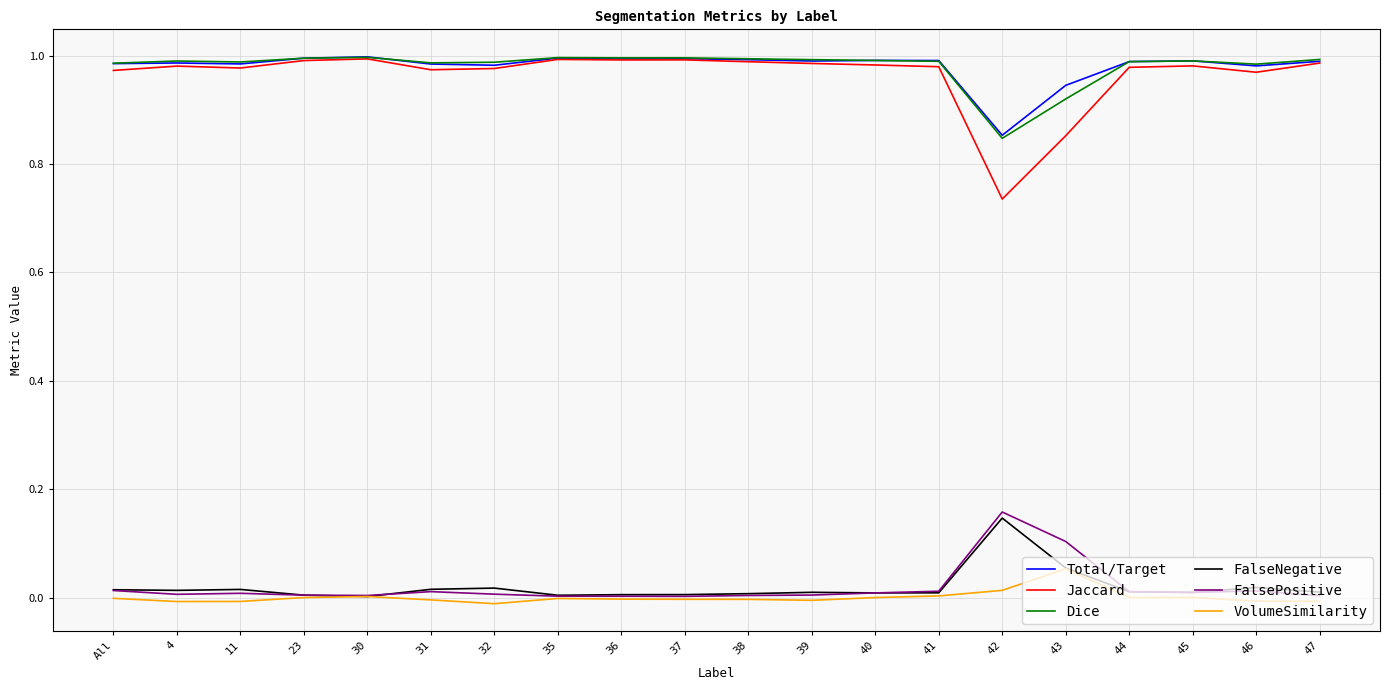

How many lines are shown in the chart?

6